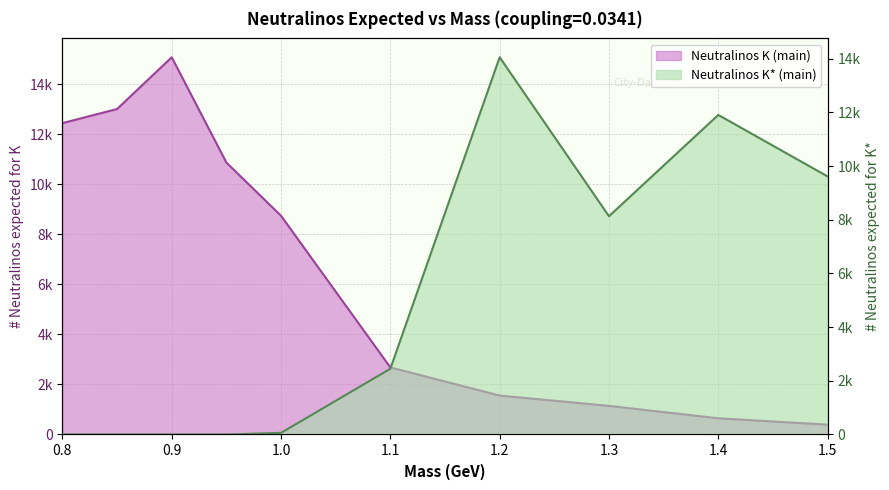

Does the chart display data point markers on the line(s)?

No